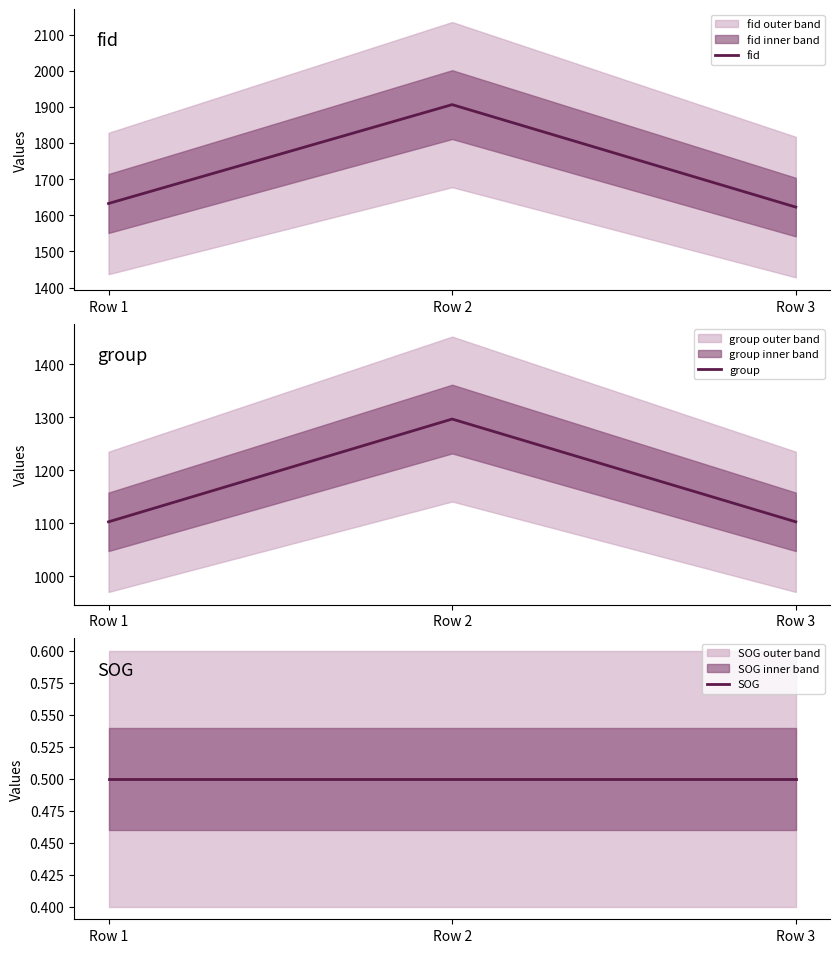

List the series in order of their peak value, highest first.

fid, group, SOG